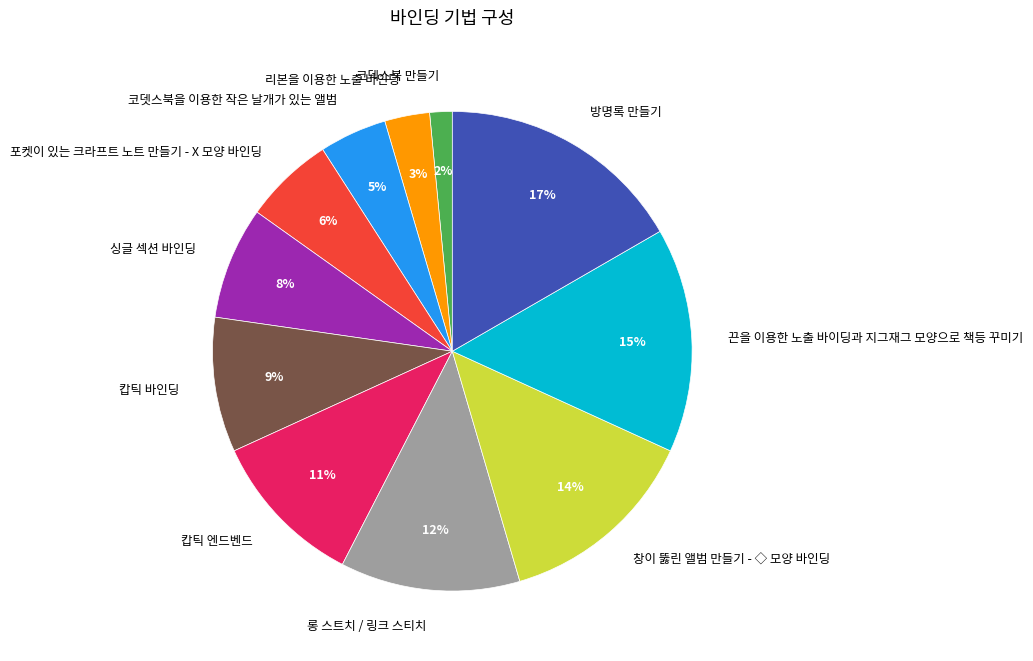

Is the sum of 방명록 만들기 and 코덱스북 만들기 greater than half?

No